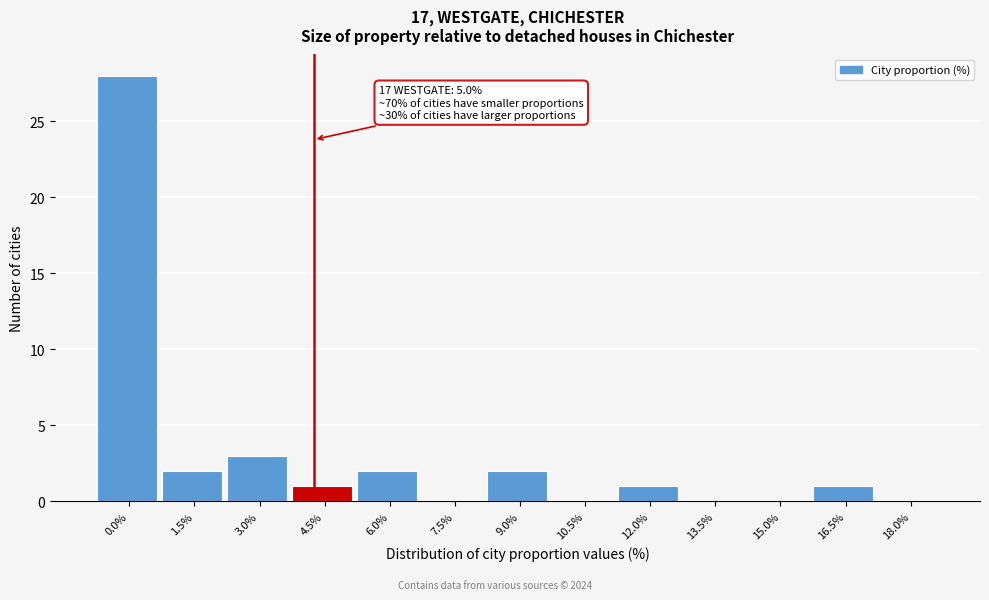

Reading right to left, what are all the values shown in this chart?

18.0%=0	16.5%=1	15.0%=0	13.5%=0	12.0%=1	10.5%=0	9.0%=2	7.5%=0	6.0%=2	4.5%=1	3.0%=3	1.5%=2	0.0%=28